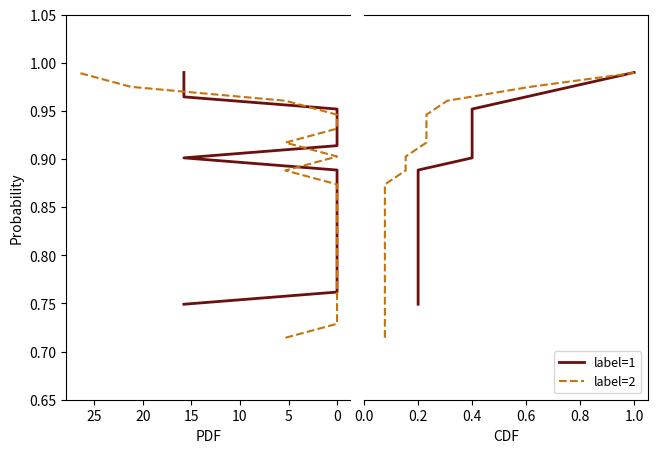

Which series has the widest spread of values?

label=2